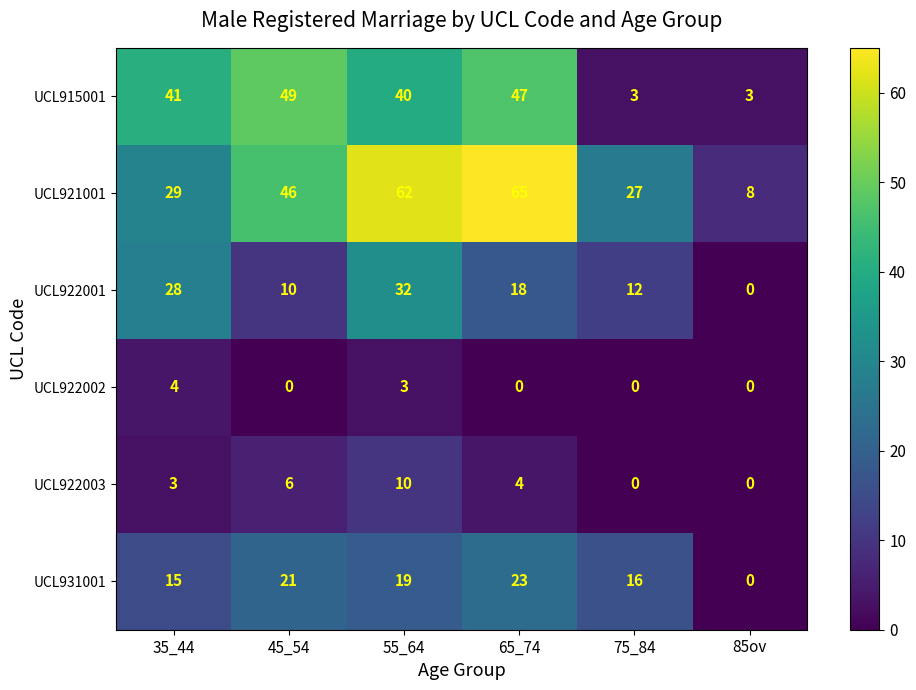

The UCL922003 series shows 4 at 65_74. True or false?

True